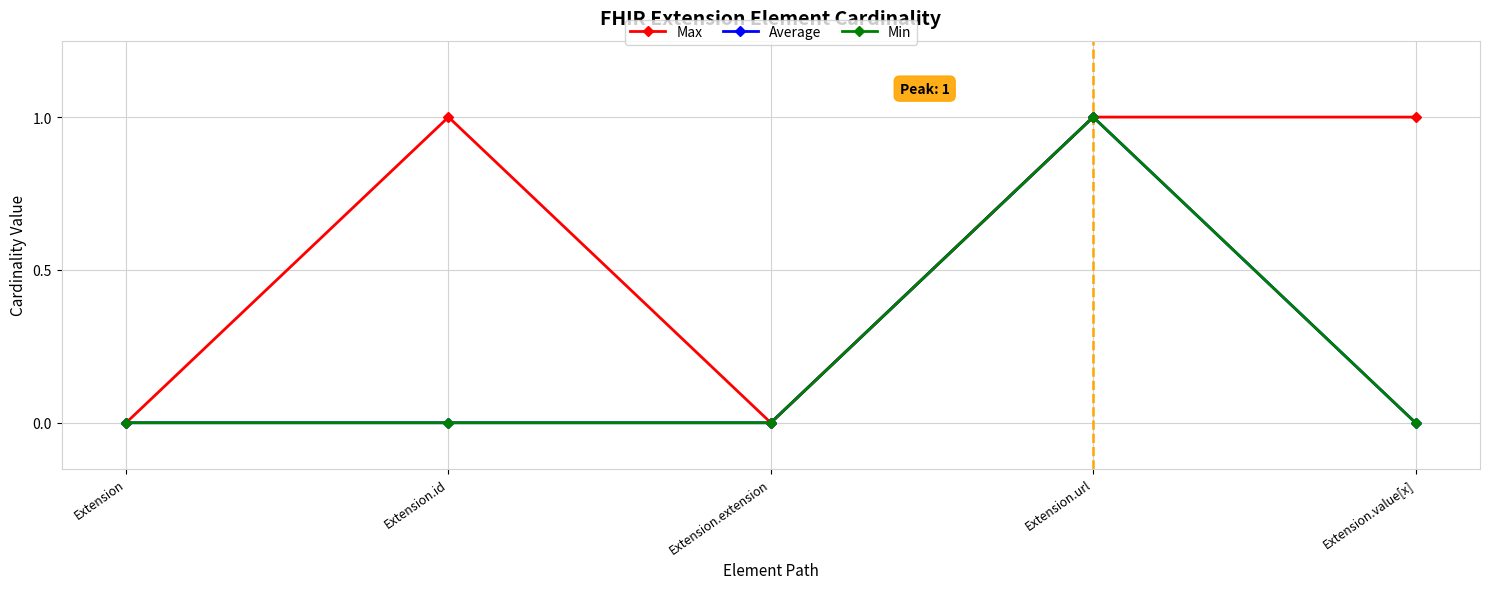

True or false: Max and Min cross at least once.

False